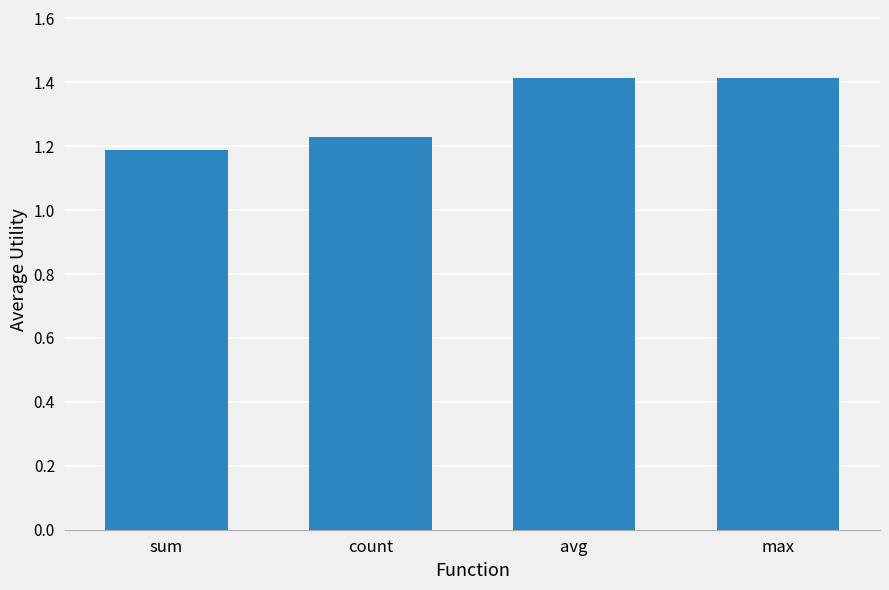

What is the maximum value shown in the chart?

1.4